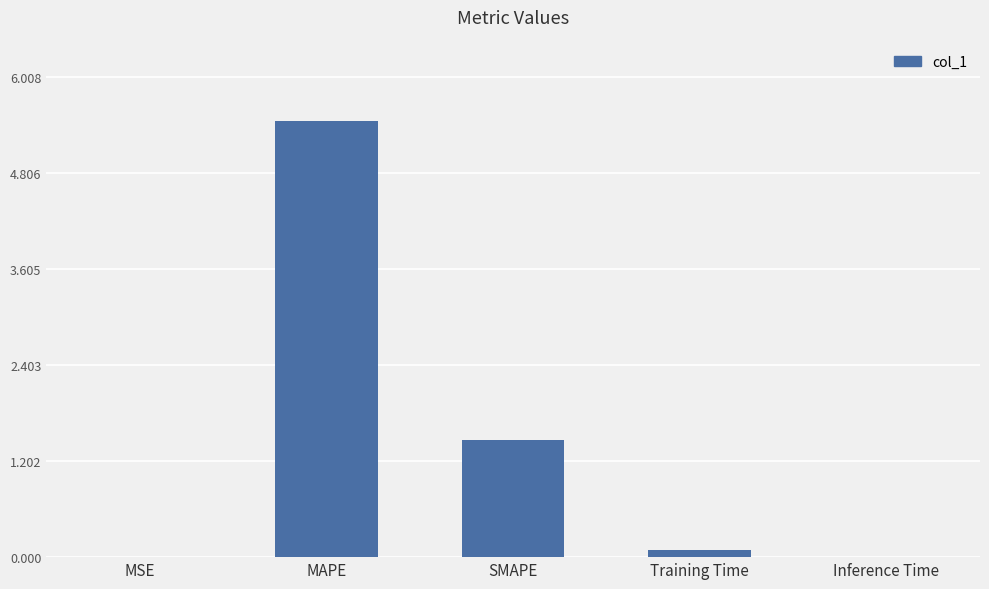

Read the value at MAPE.

5.5